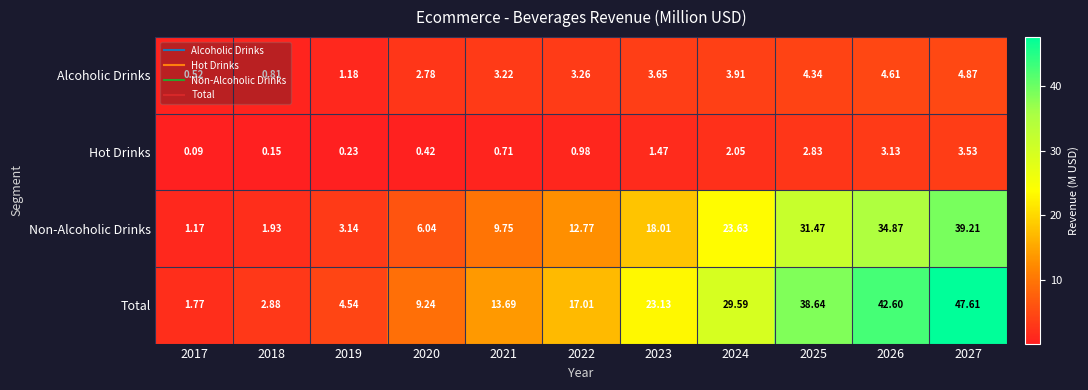

Is the value of Hot Drinks at 2027 greater than the value of Alcoholic Drinks at 2017?

Yes